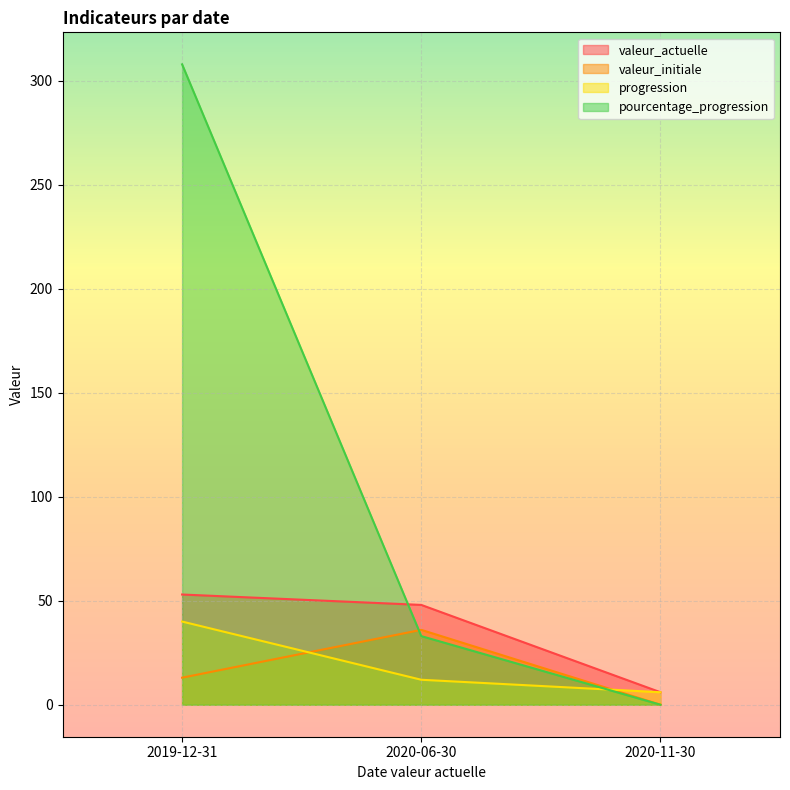

Which series has the widest spread of values?

pourcentage_progression